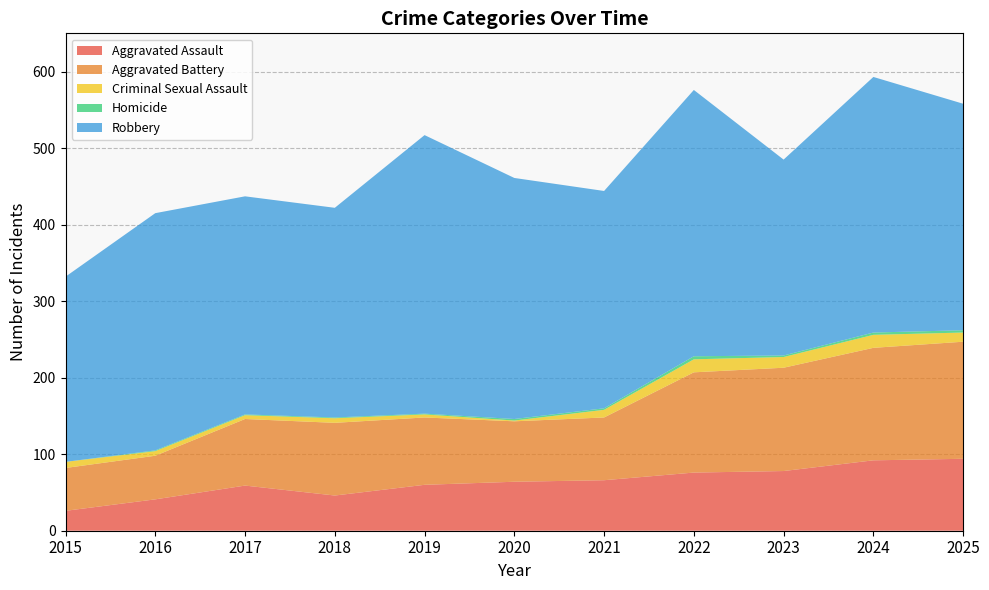

Reading left to right, list all the values displayed in this chart.

Aggravated Assault: 26	41	59	46	60	64	66	76	78	92	94
Aggravated Battery: 56	57	87	95	88	79	82	131	135	147	153
Criminal Sexual Assault: 8	6	5	6	4	1	10	17	14	17	12
Homicide: 0	1	1	1	1	2	2	4	2	3	3
Robbery: 242	310	285	274	364	315	284	348	256	334	296